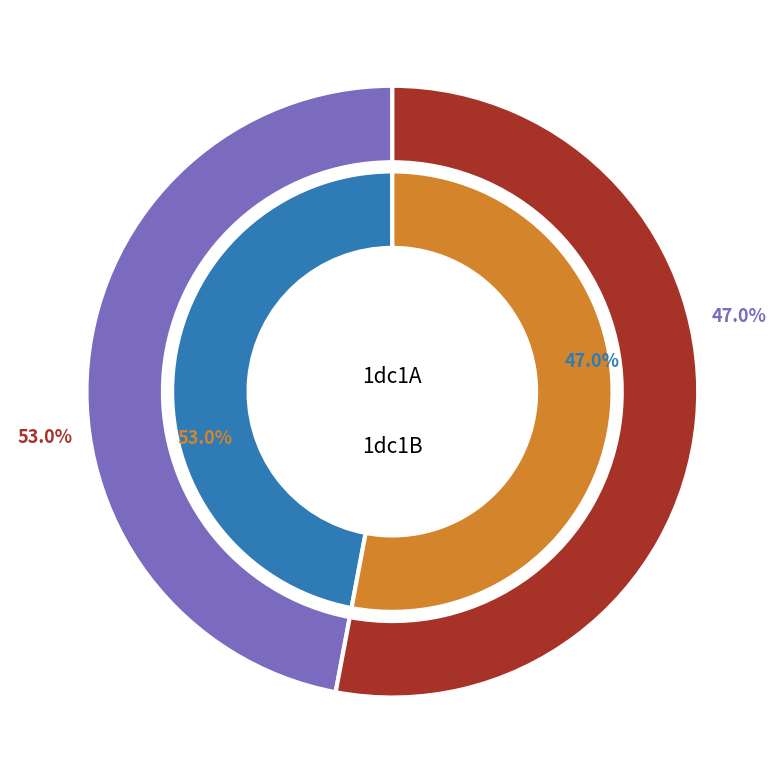

Is it true that 1dc1B is 53% of the pie?

True